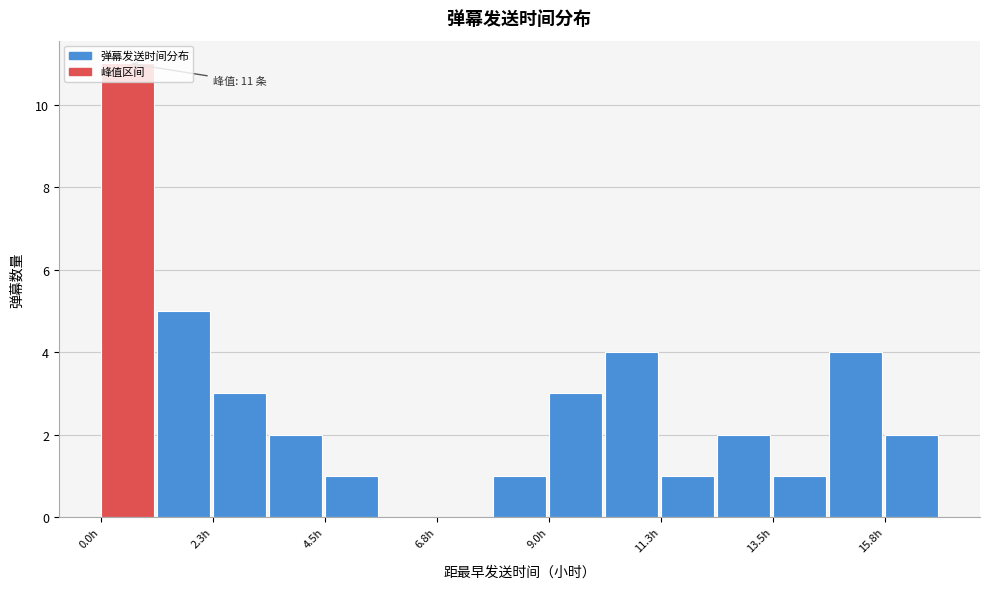

Around what value on the x-axis is the tallest bar? Give the approximate position of its centre, as read against the axis.

0.5